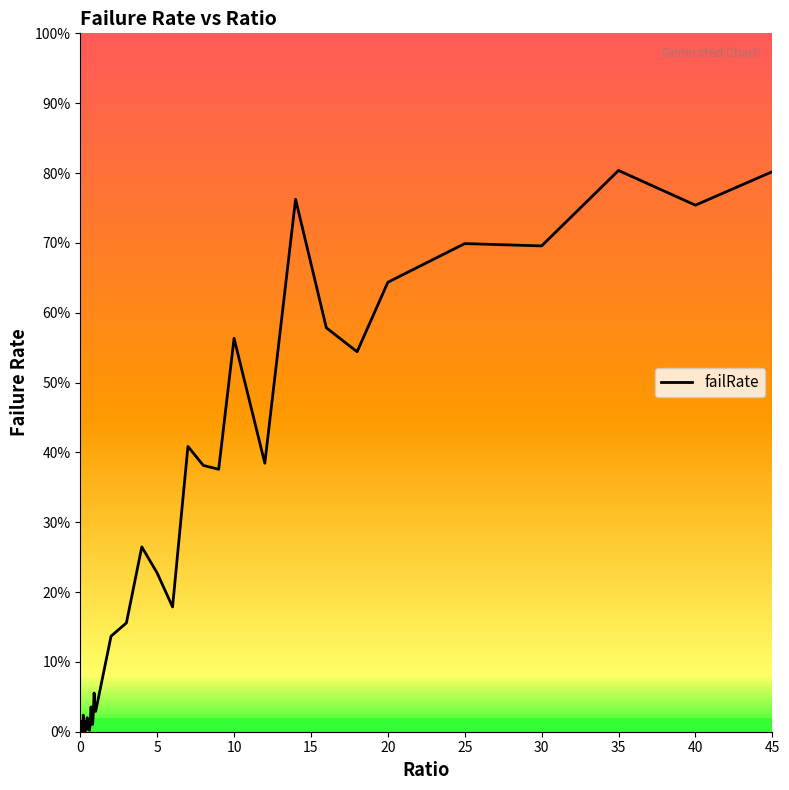

Is this an area chart (filled region under the line)?

No